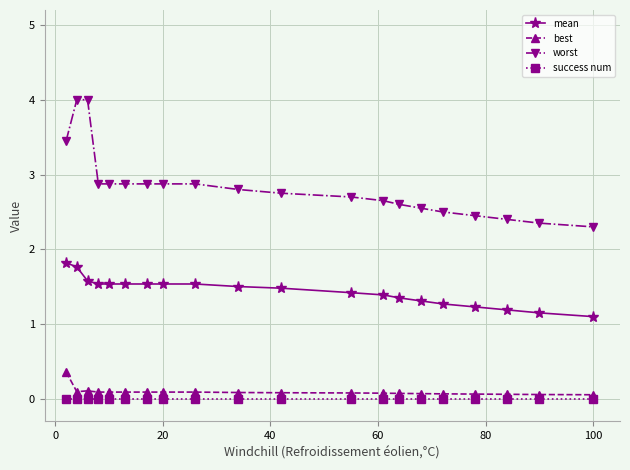

Which series has the largest range (max minus min)?

worst